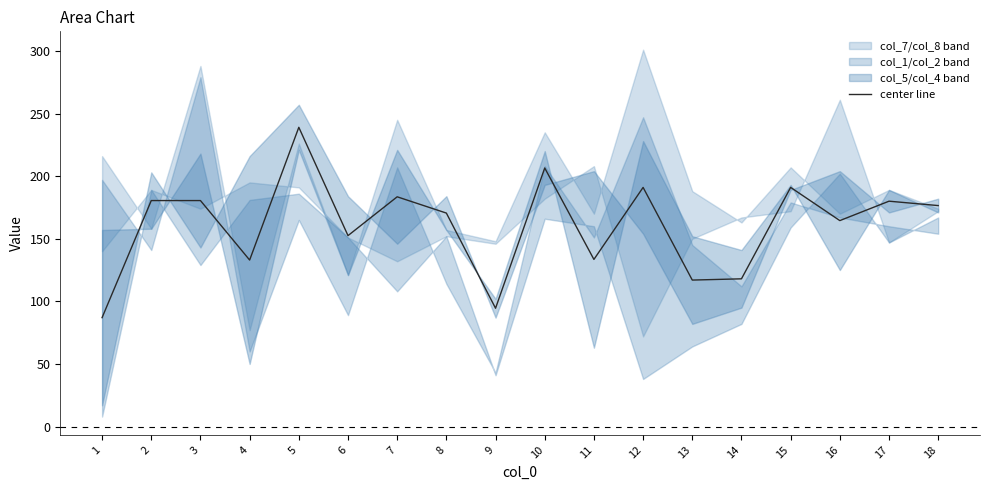

Where is the data nearest to the value 163?

16